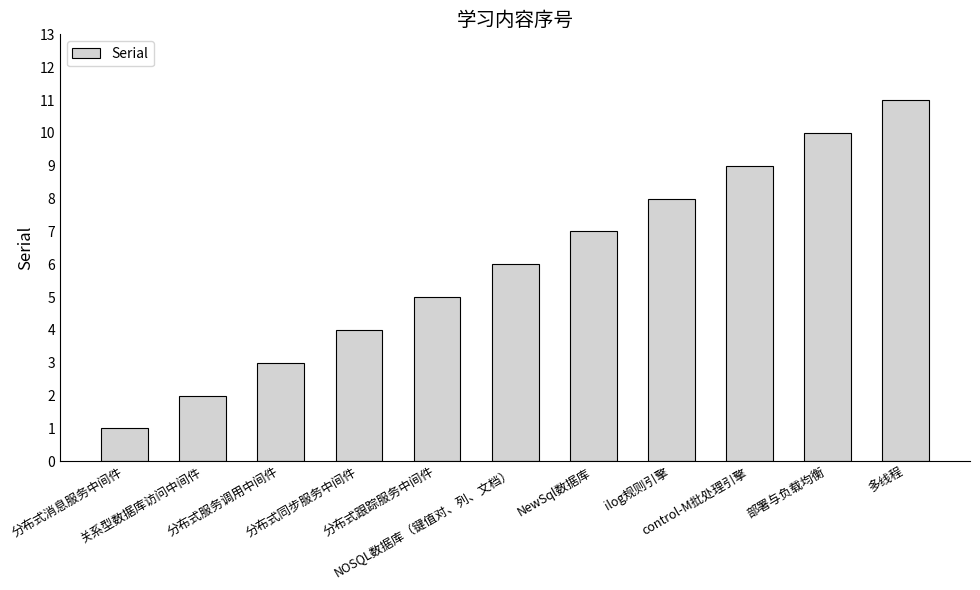

Rank the categories by value from highest to lowest.

多线程, 部署与负载均衡, control-M批处理引擎, ilog规则引擎, NewSql数据库, NOSQL数据库（键值对、列、文档）, 分布式跟踪服务中间件, 分布式同步服务中间件, 分布式服务调用中间件, 关系型数据库访问中间件, 分布式消息服务中间件